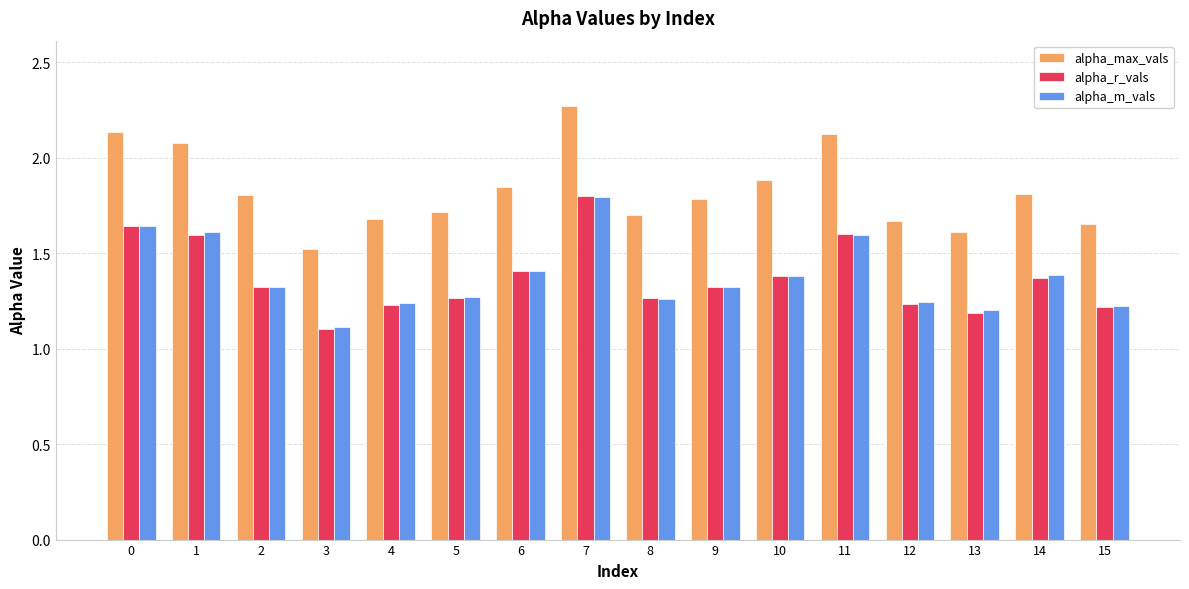

Count the alpha_r_vals values in the range 1 to 2.

16